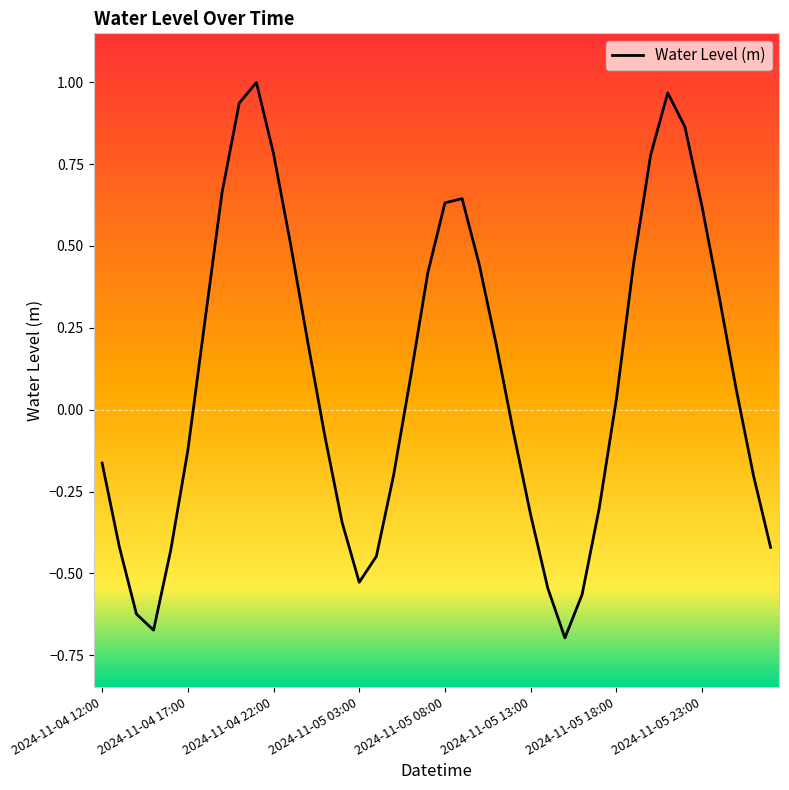

What is the difference between the maximum and minimum values?

1.7